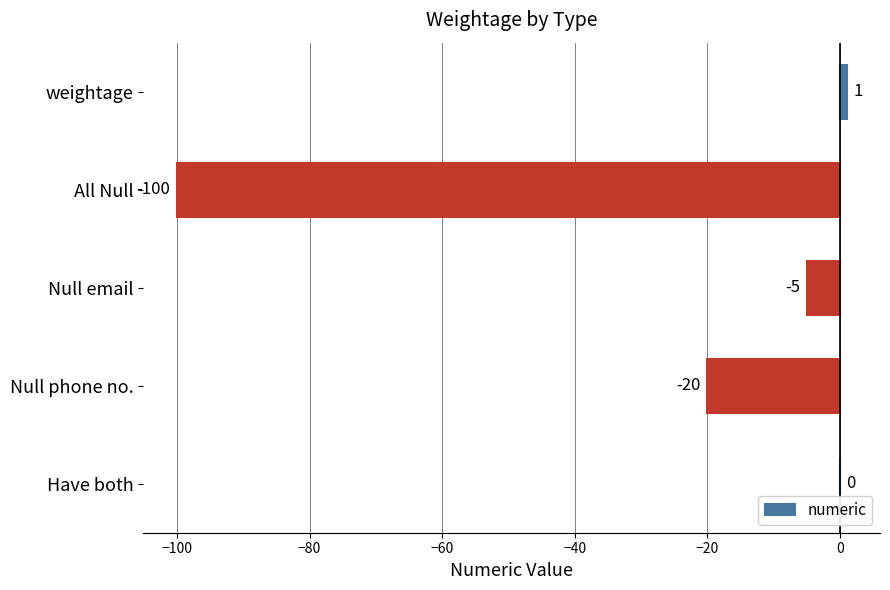

Which has a higher value, Have both or weightage?

weightage